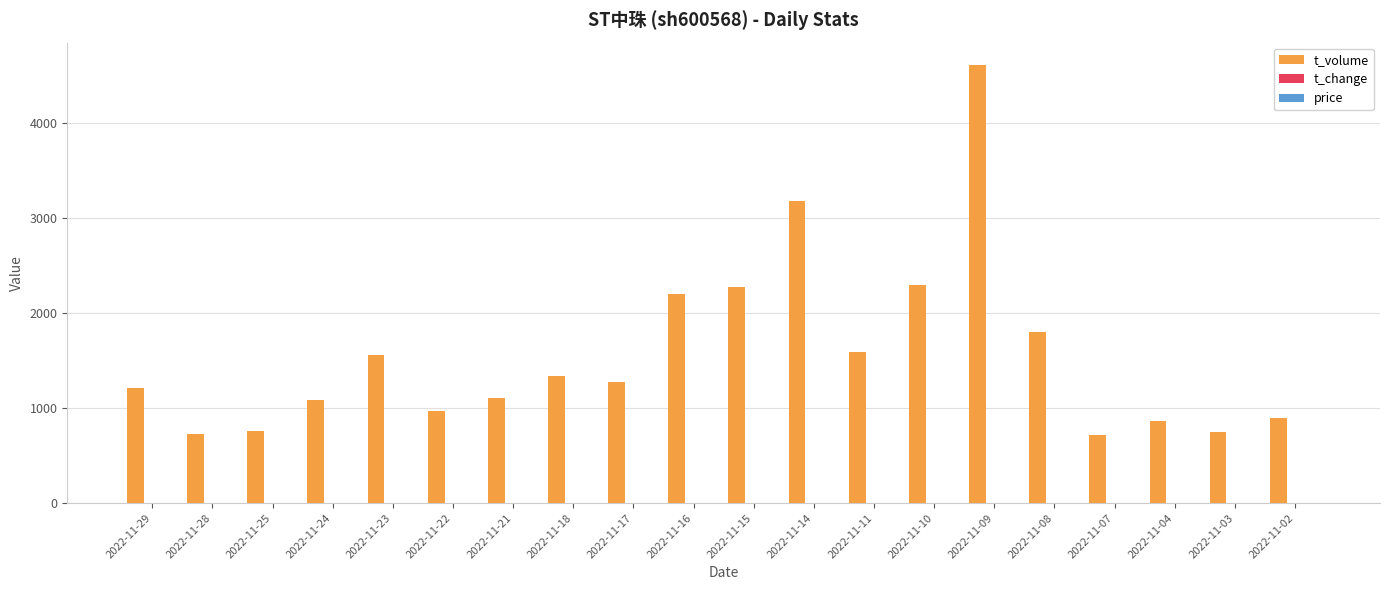

At which category is the sum across all series the highest?

2022-11-09